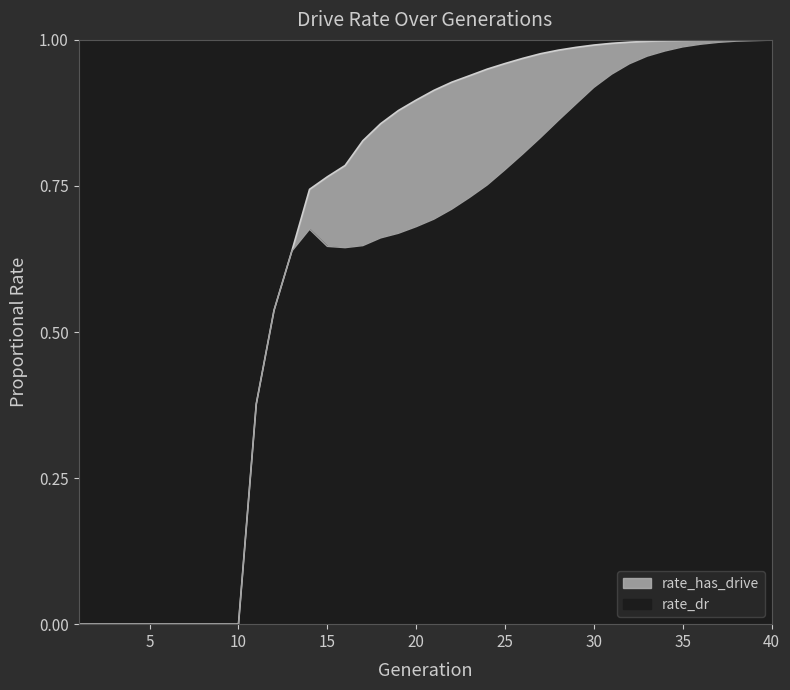

The rate_dr series shows 0.5 at 31. True or false?

False